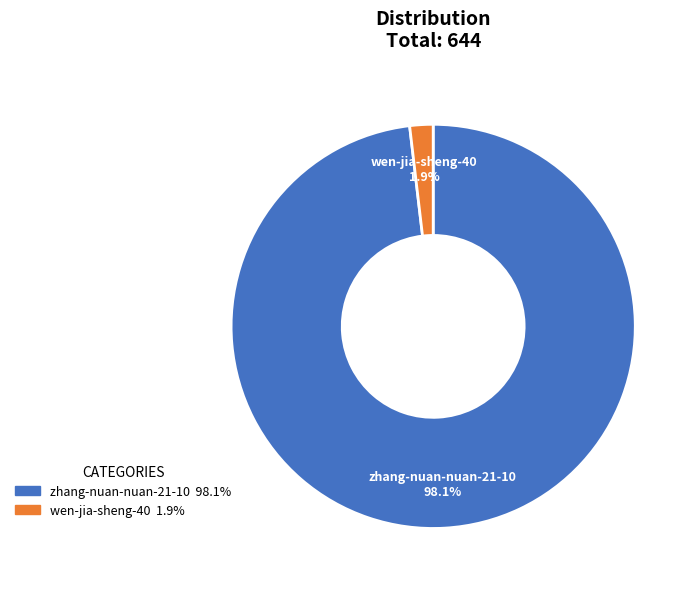

Count the number of slices in the pie.

2